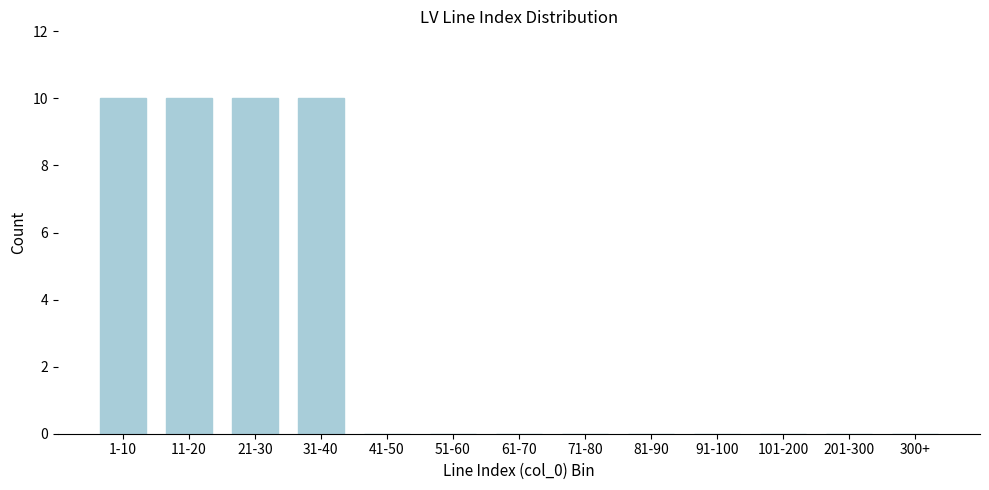

Reading left to right, what are all the values shown in this chart?

1-10=10	11-20=10	21-30=10	31-40=10	41-50=0	51-60=0	61-70=0	71-80=0	81-90=0	91-100=0	101-200=0	201-300=0	300+=0